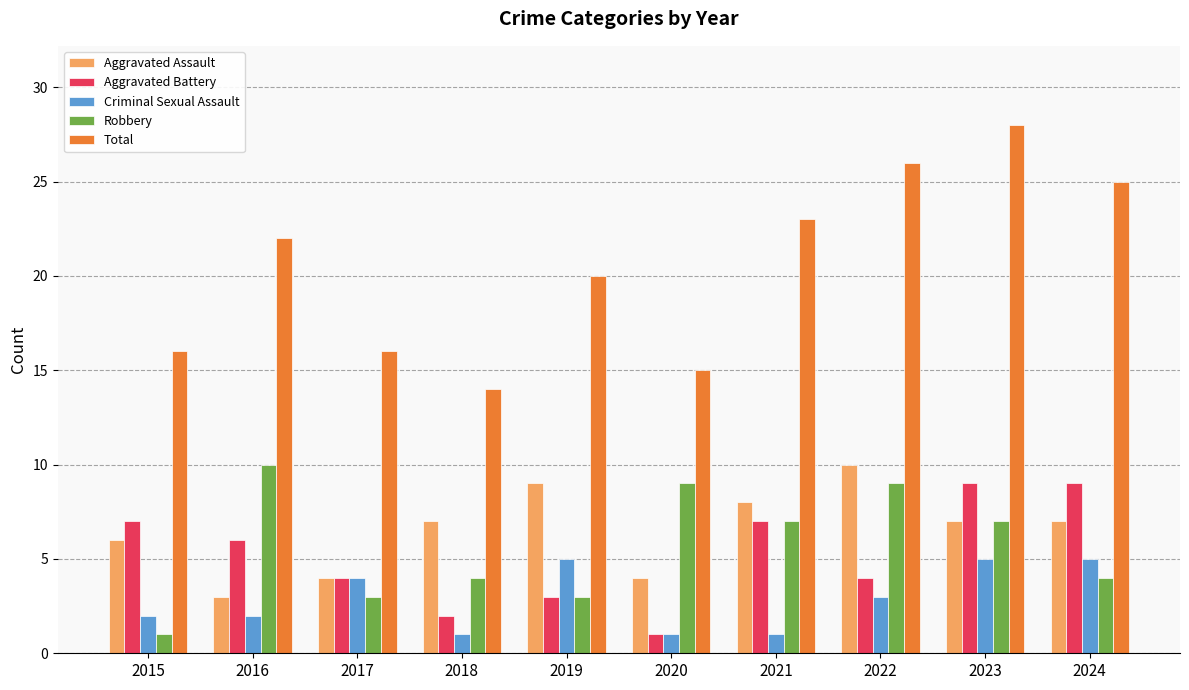

What is the minimum value shown in the chart?

1